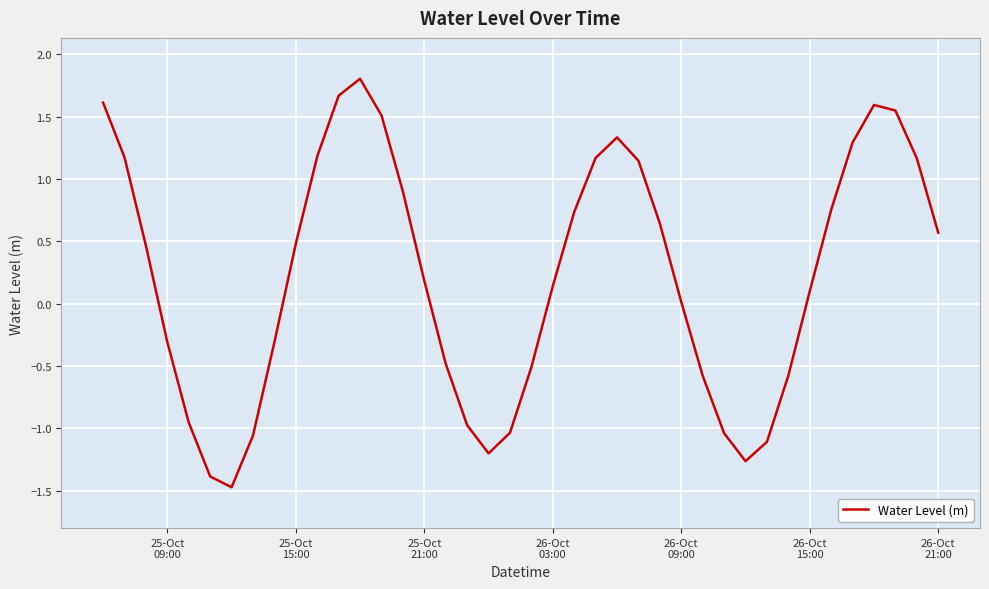

What is the greatest value displayed?

1.8